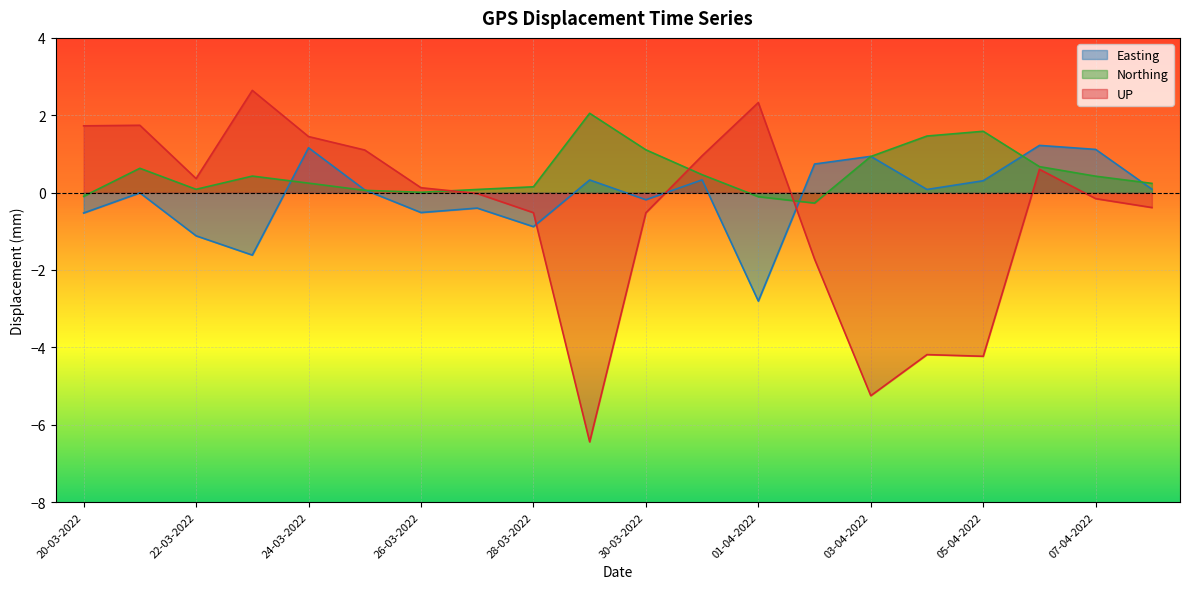

What is the greatest value displayed?

2.6